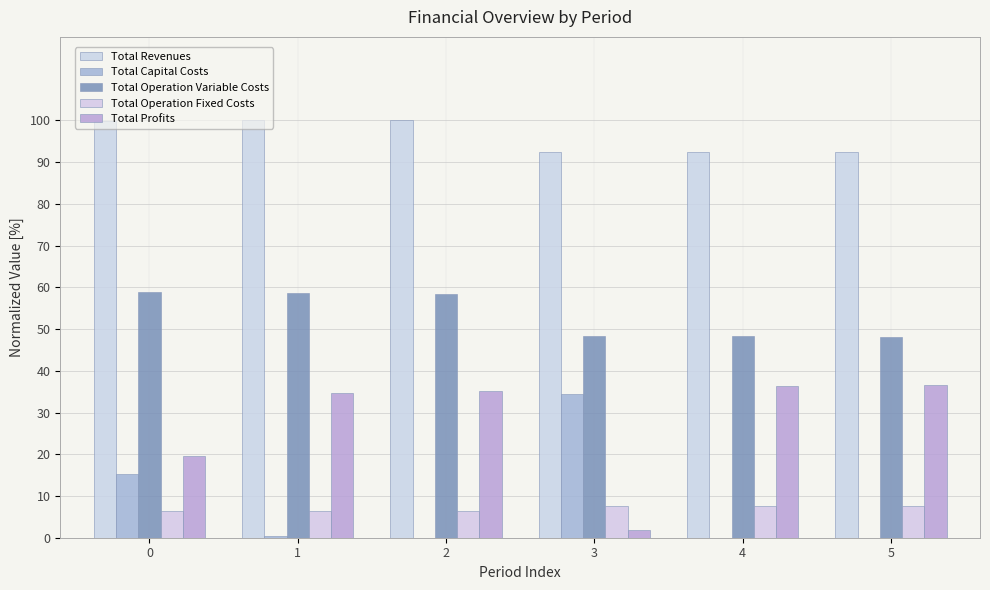

What are all the series names shown in the legend?

Total Revenues, Total Capital Costs, Total Operation Variable Costs, Total Operation Fixed Costs, Total Profits